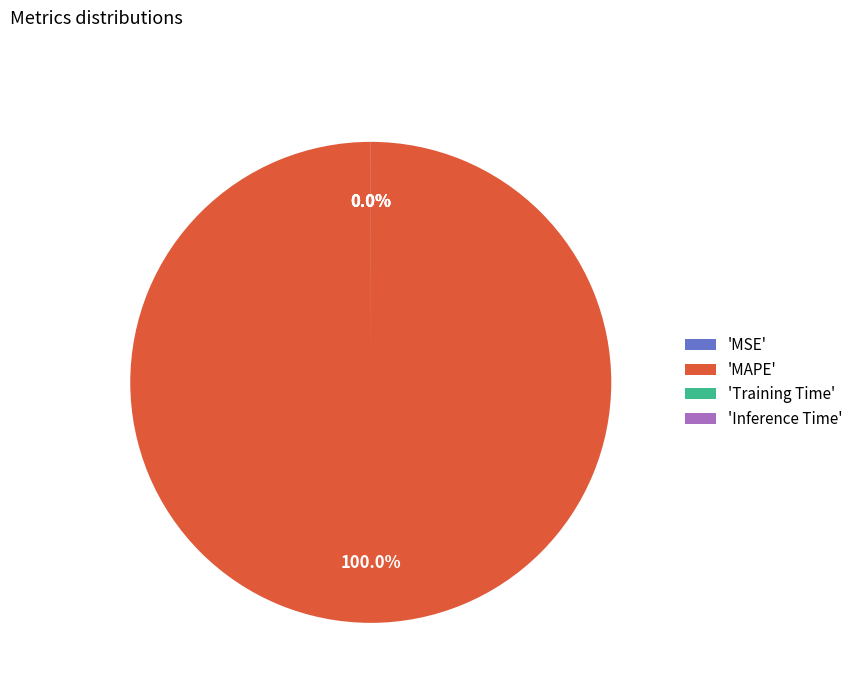

Does 'MAPE' represent more than half of the total?

Yes